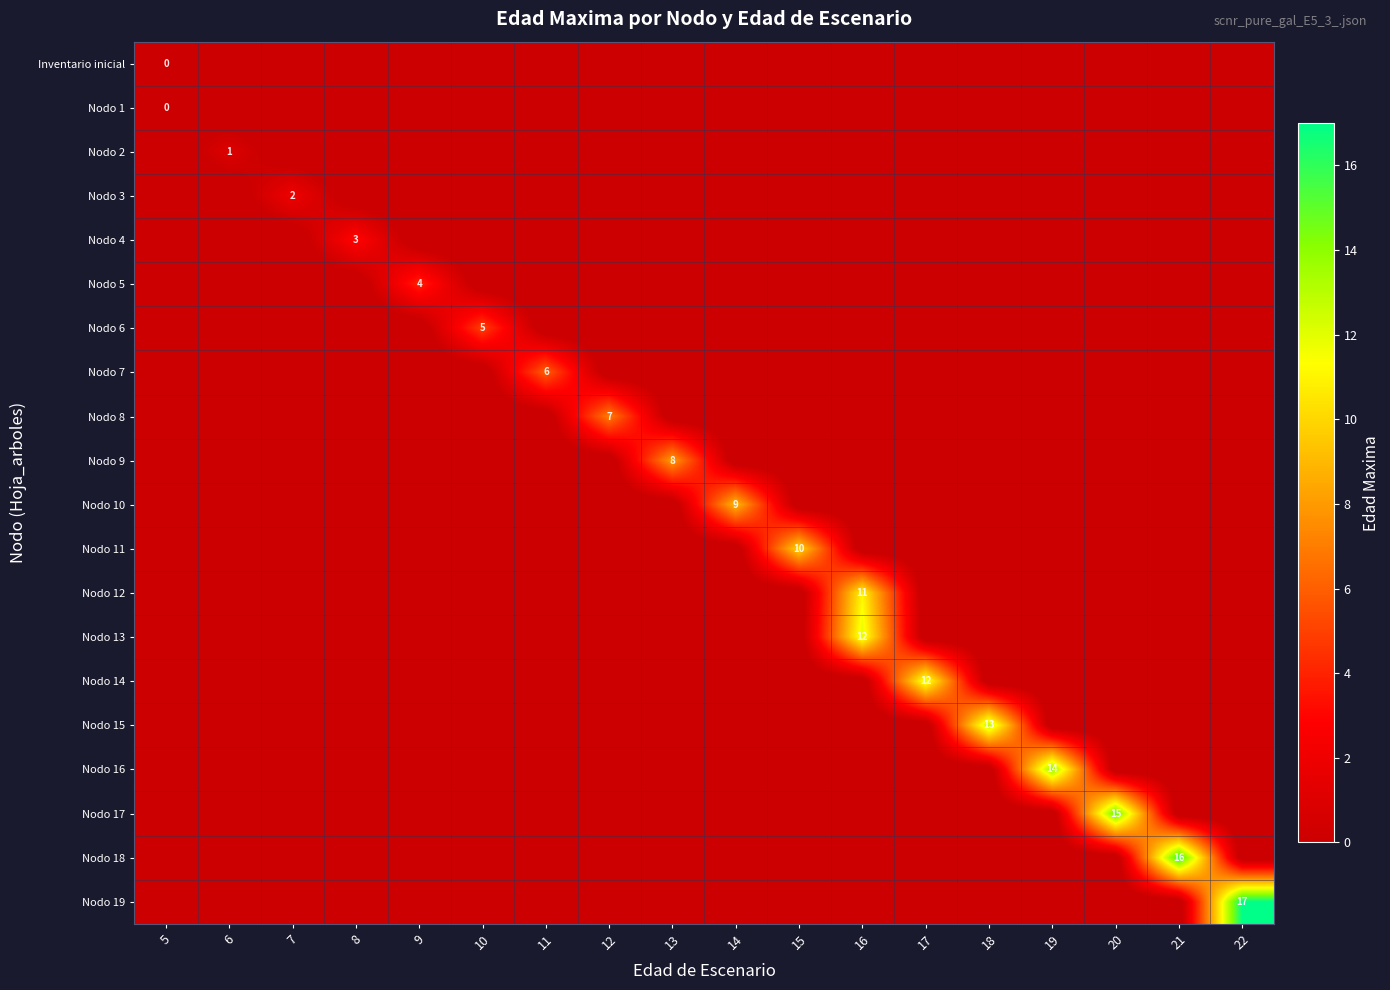

Where is Inventario inicial nearest to the value 0?

5